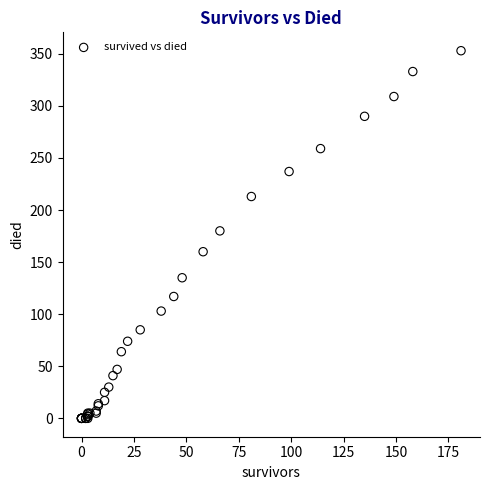

What Y value in the scatter plot is closest to 176?

180